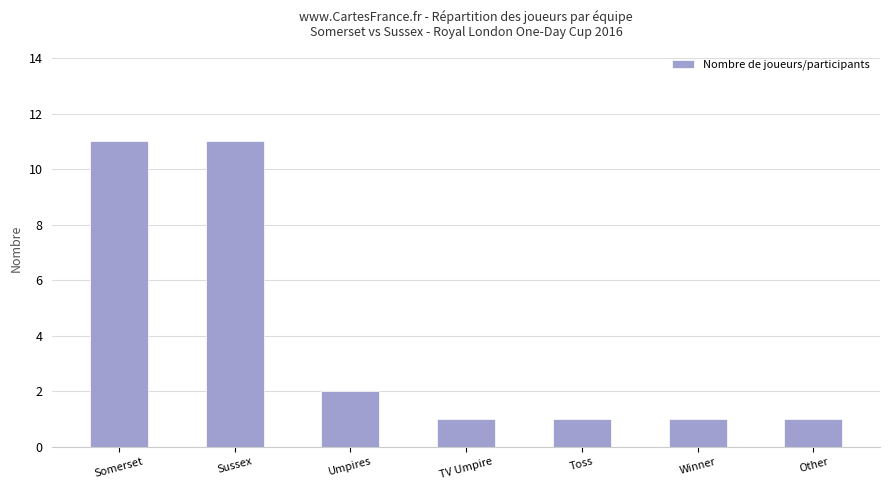

Count the values in the range 1 to 11.

7